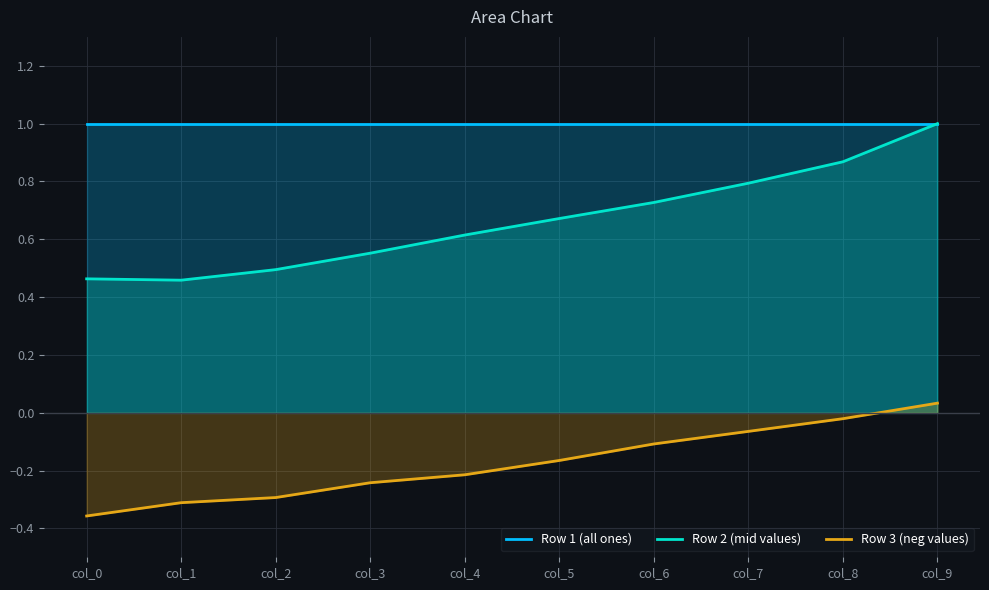

Which category has the highest value across all series?

col_0